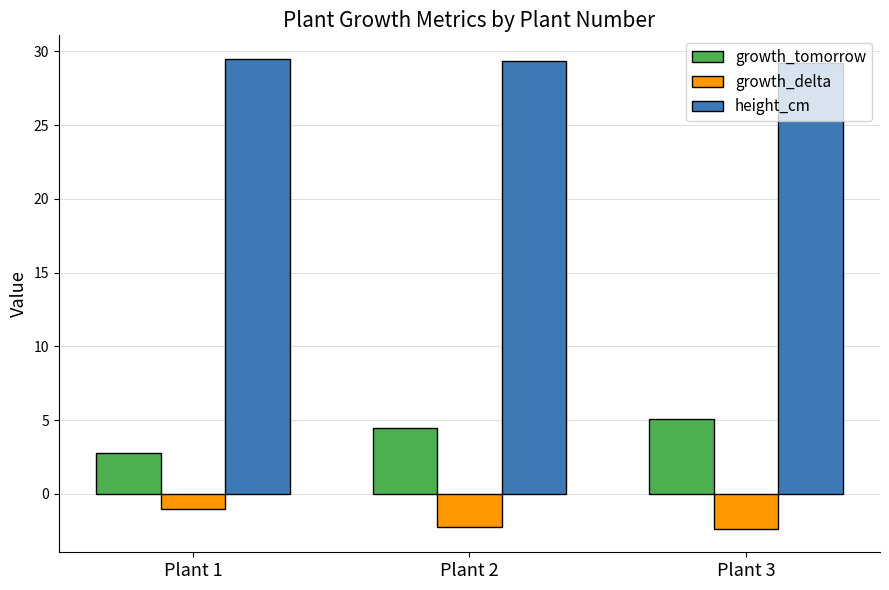

How many values in the growth_delta series are below -2?

2